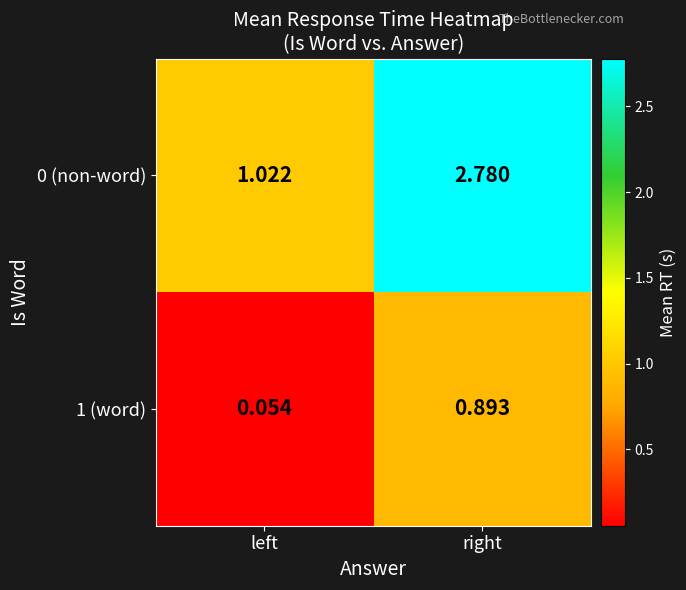

At which category is the sum across all series the highest?

right